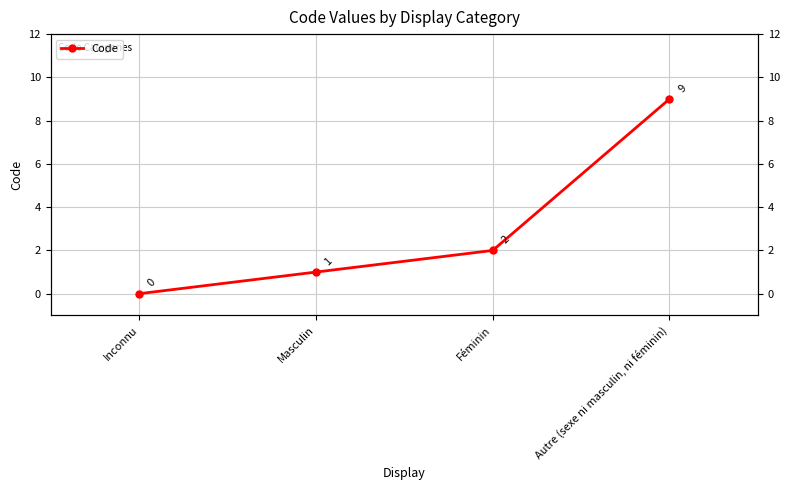

True or false: there are more than 0 points higher than both neighbors.

False